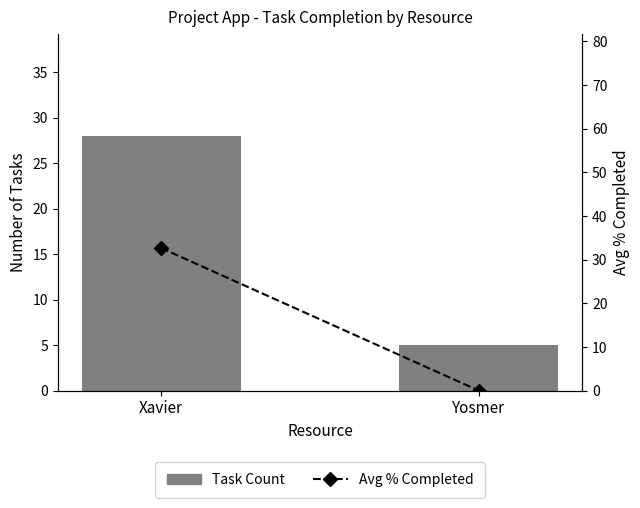

Does the chart contain any negative values?

No